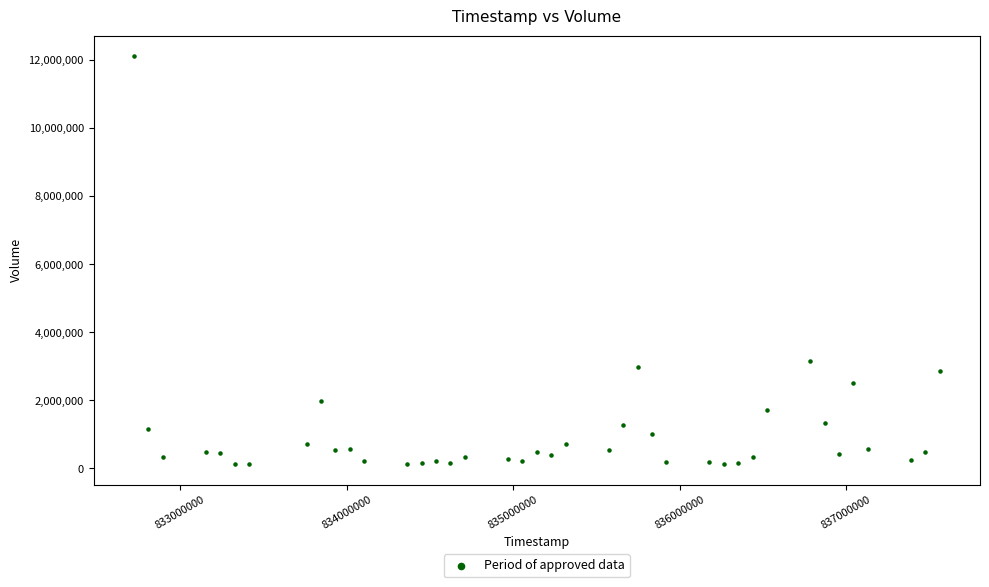

What Y value in the scatter plot is closest to 6124163?

3149752